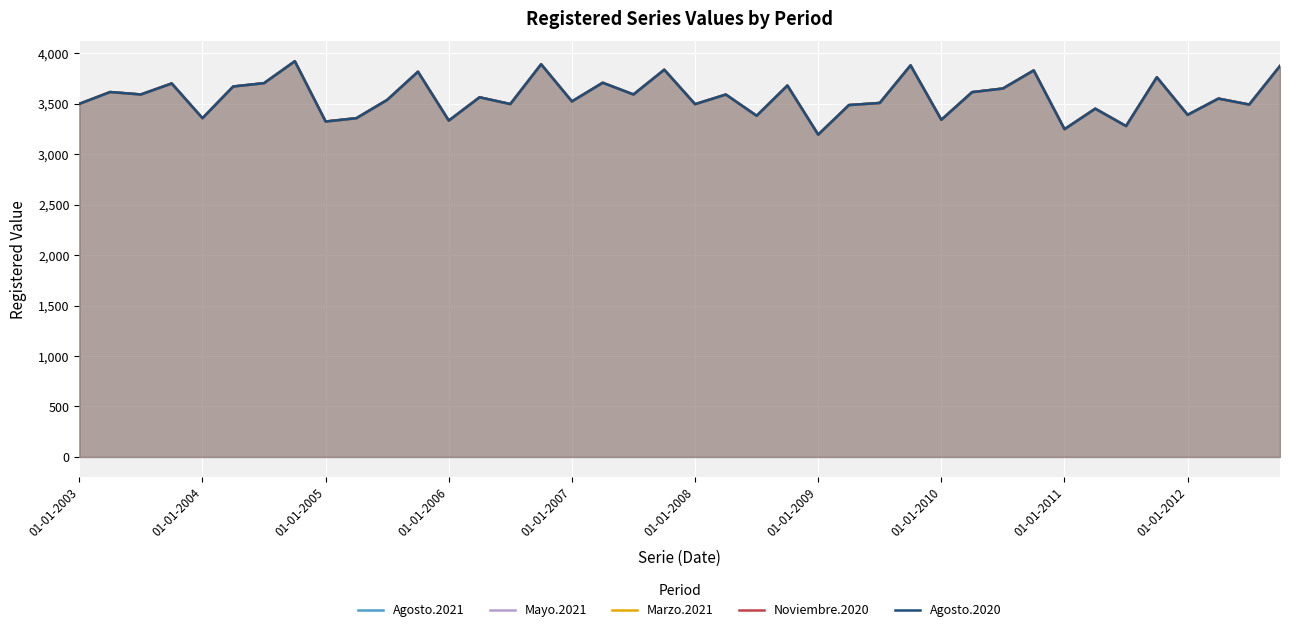

How many categories are shown in the chart?

40